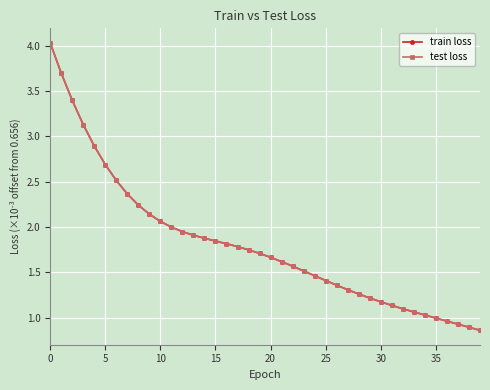

Is this an area chart (filled region under the line)?

No